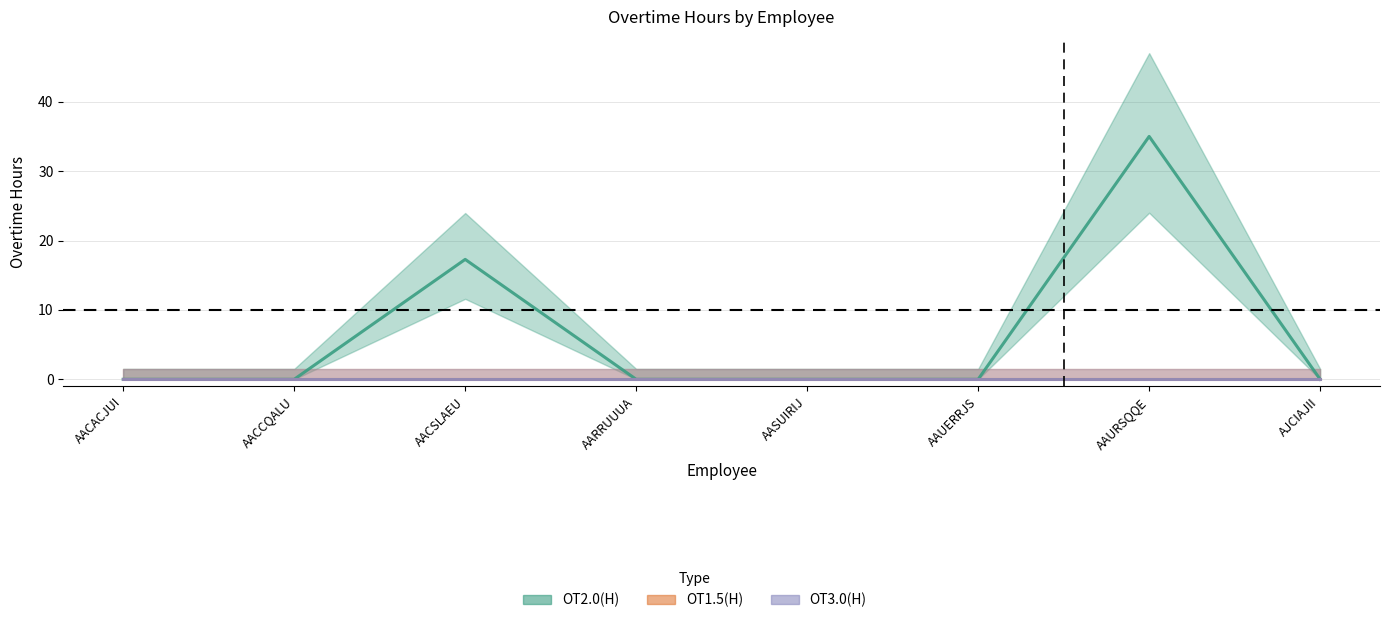

At which category is the sum across all series the highest?

AAURSQQE